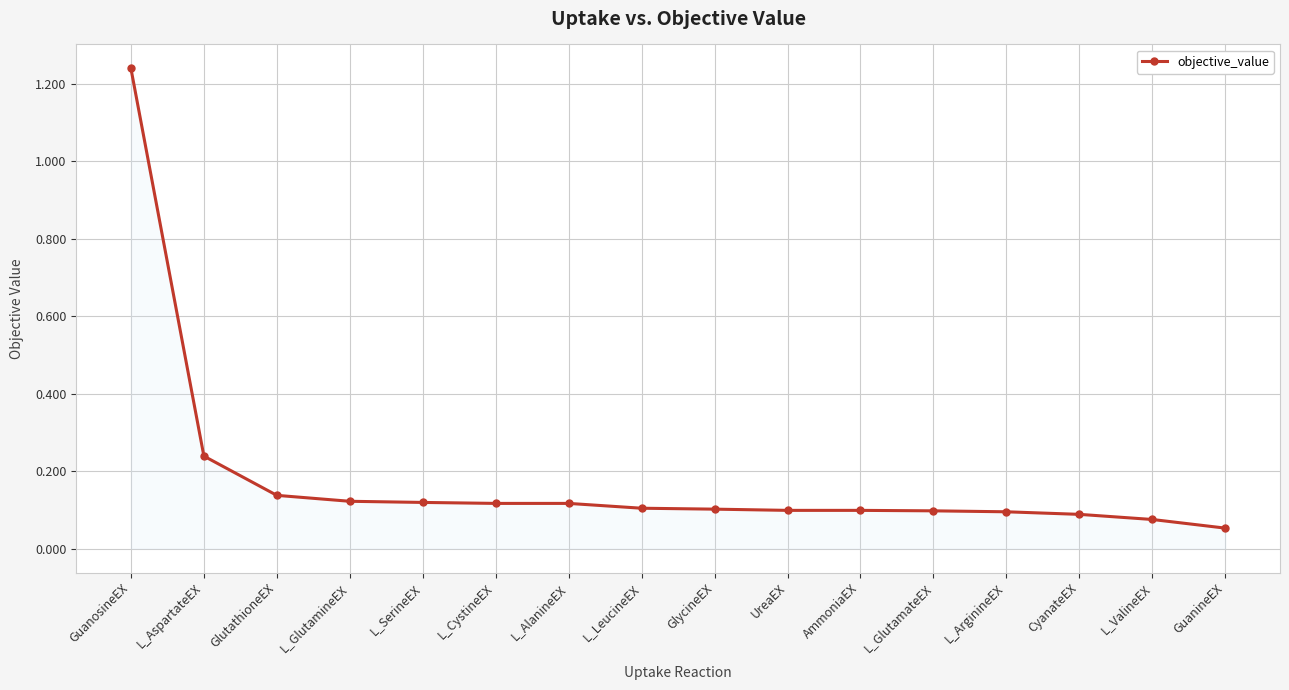

What is the sum of the values at AmmoniaEX and GuanosineEX?

1.3